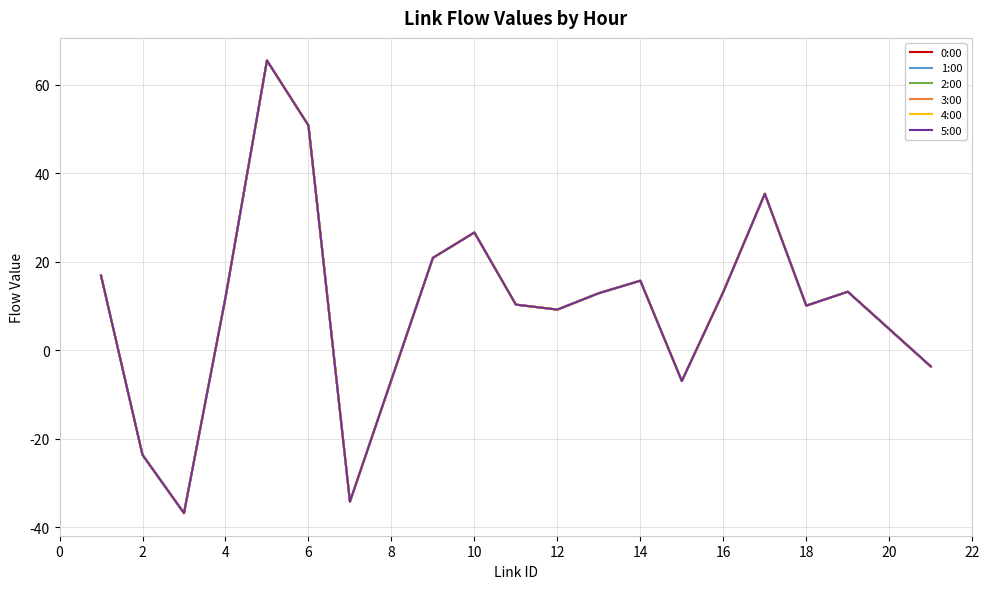

How many interior local peaks does the 1:00 series have?

5